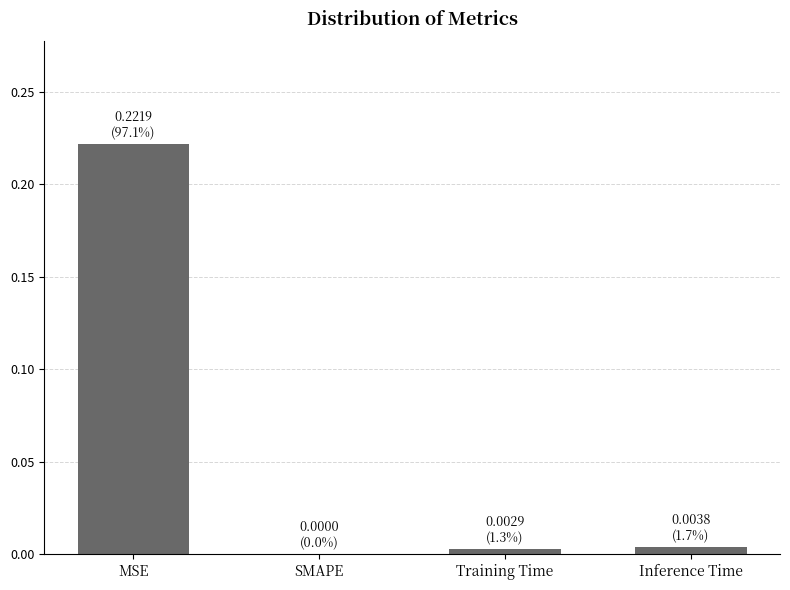

Is it true that the value at Inference Time is 0.0?

True